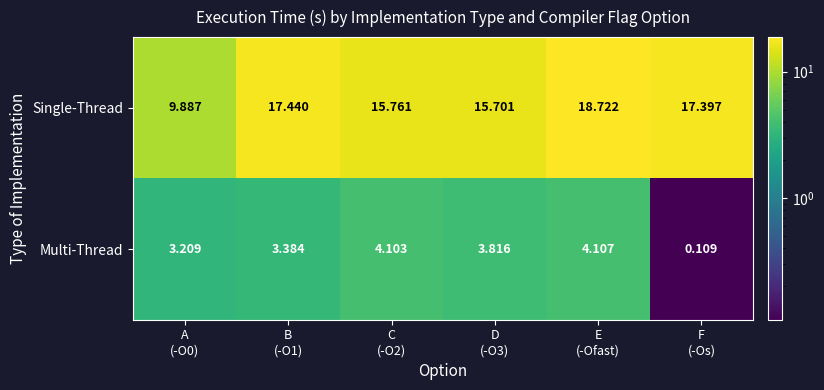

Rank the series by their maximum value, from highest to lowest.

Single-Thread, Multi-Thread